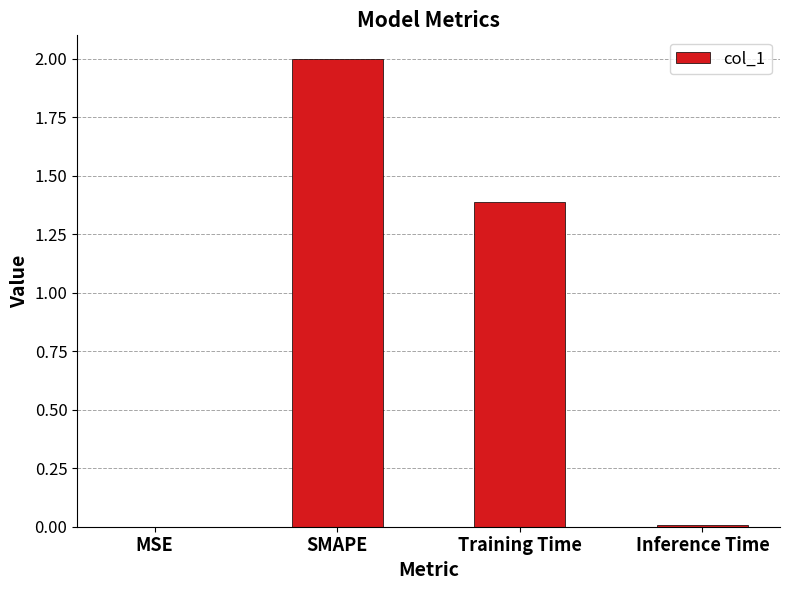

The value at SMAPE is 2.0. True or false?

True